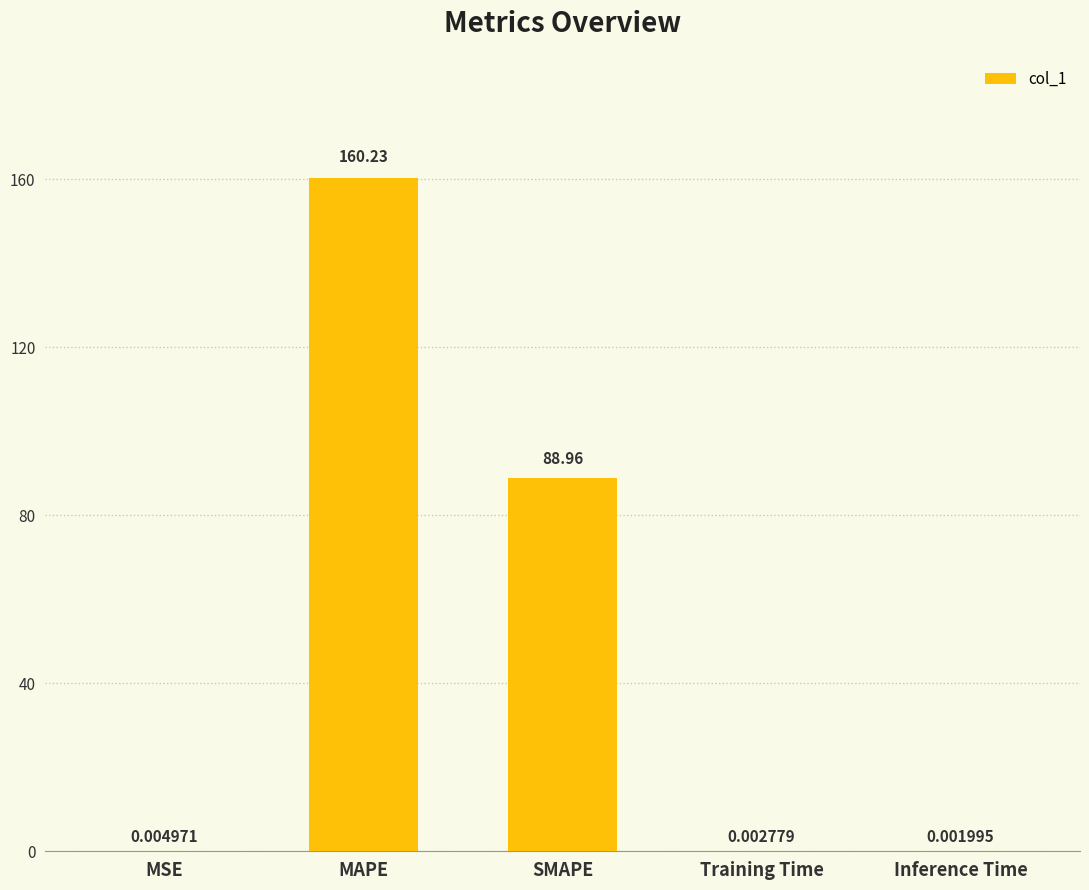

At which category does the chart reach its peak across all series?

MAPE